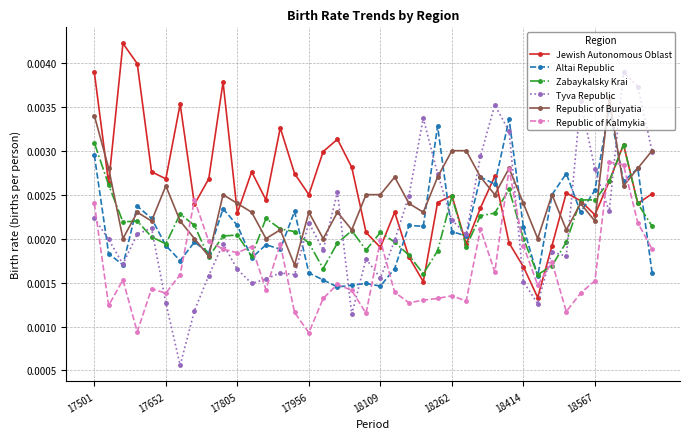

Does the chart have visible grid lines?

Yes